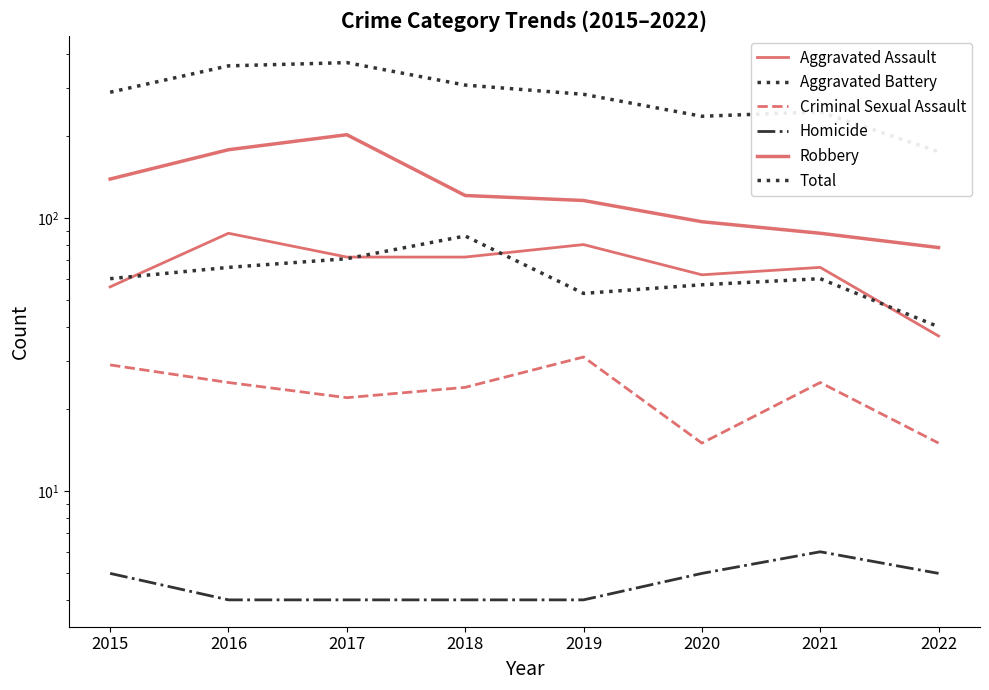

At which category is the sum across all series the highest?

2017